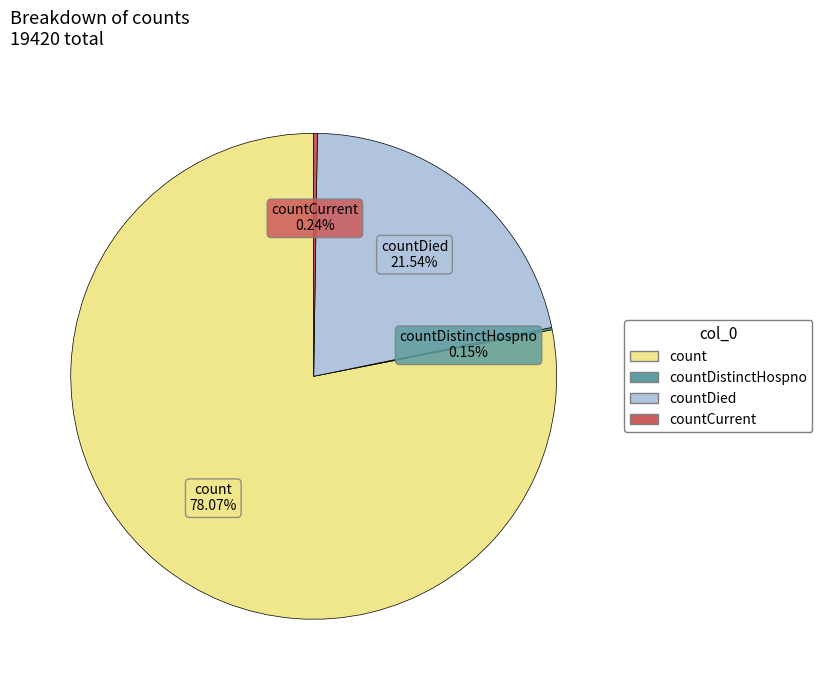

Does any single category account for the majority?

Yes